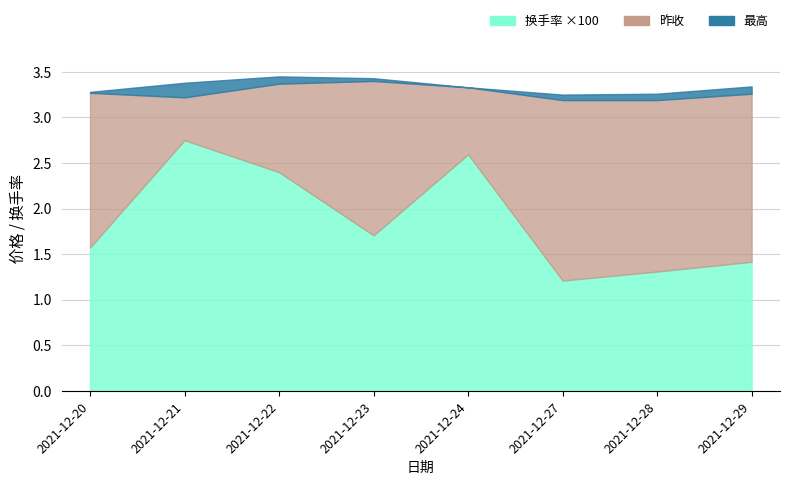

Rank the series by their maximum value, from lowest to highest.

换手率 ×100 line, 昨收 line, 最高 line